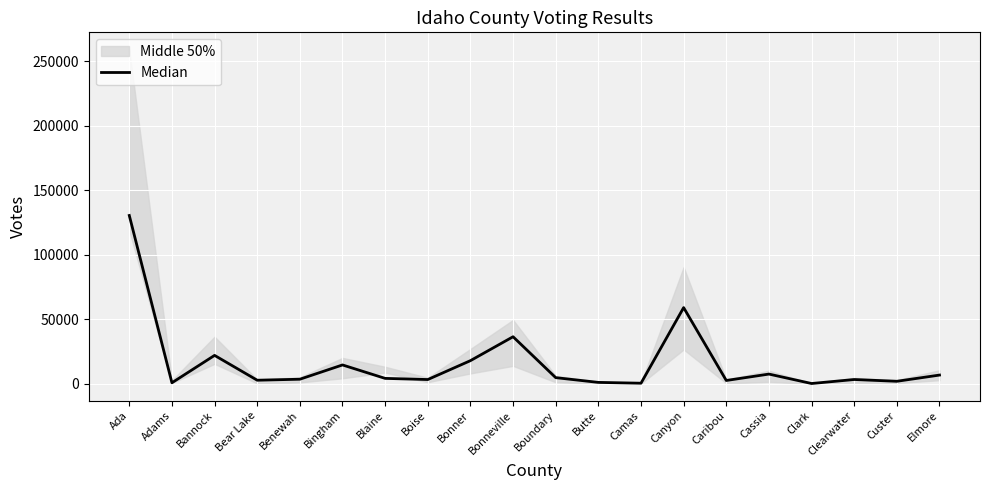

Which label corresponds to the smallest value in the chart?

Clark